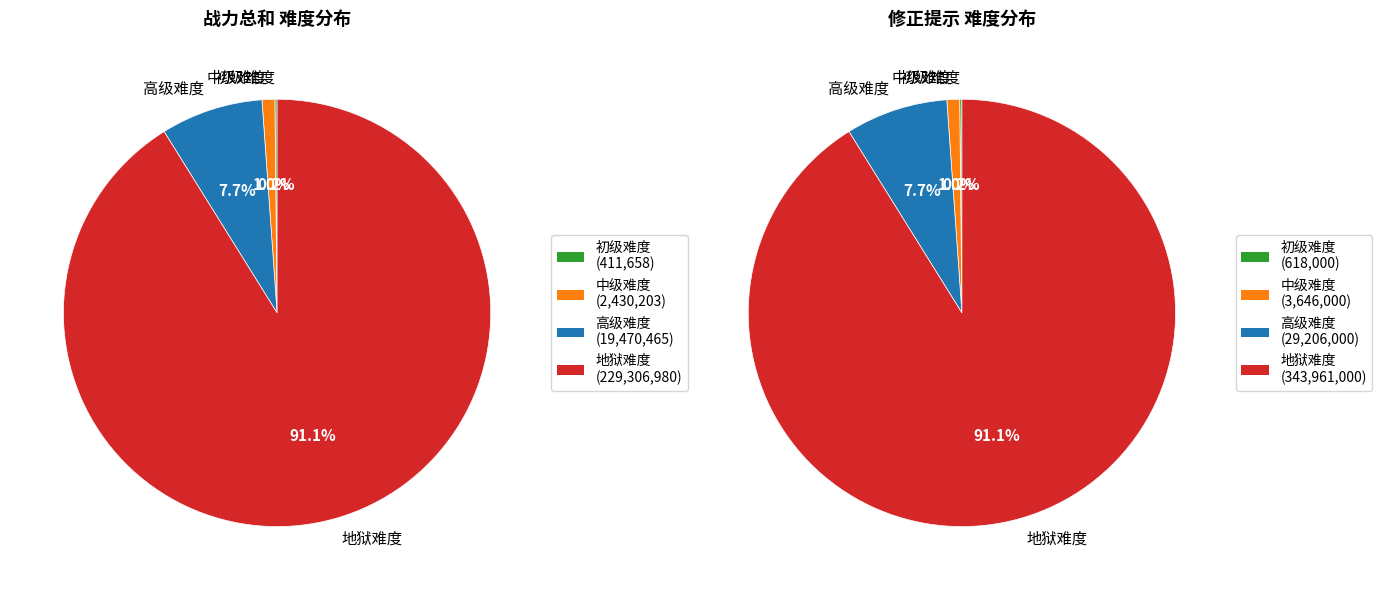

Rank the categories by 战力总和 value from lowest to highest.

初级难度, 中级难度, 高级难度, 地狱难度